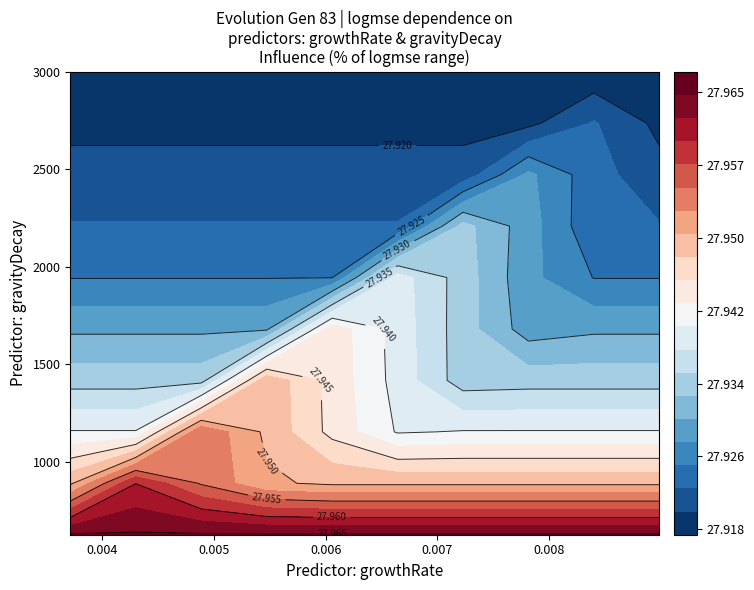

At which category is the sum across all series the highest?

3